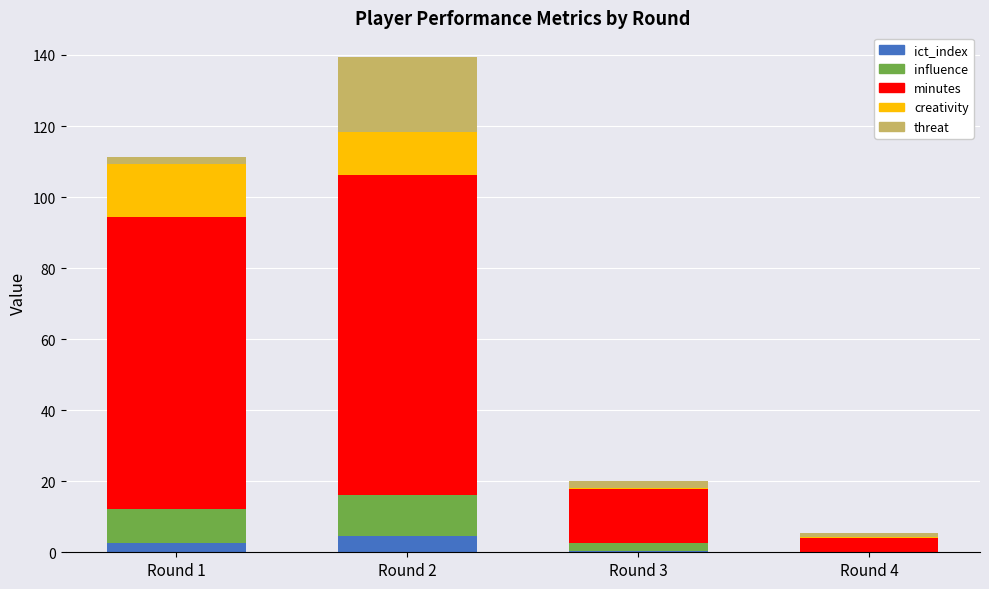

At which category is the sum across all series the highest?

Round 2